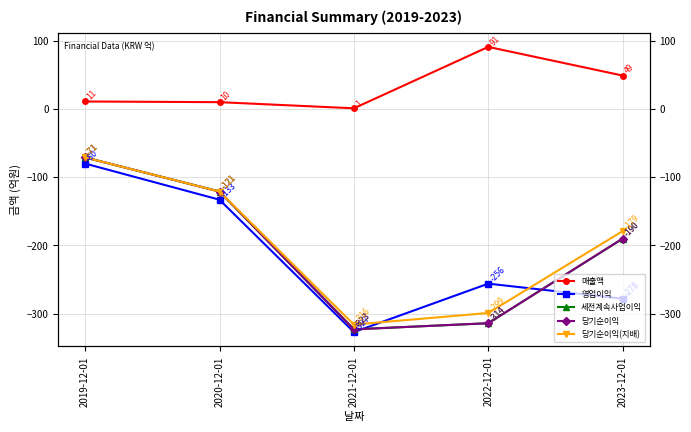

True or false: 세전계속사업이익 has a value of -314 at 2022-12-01.

True